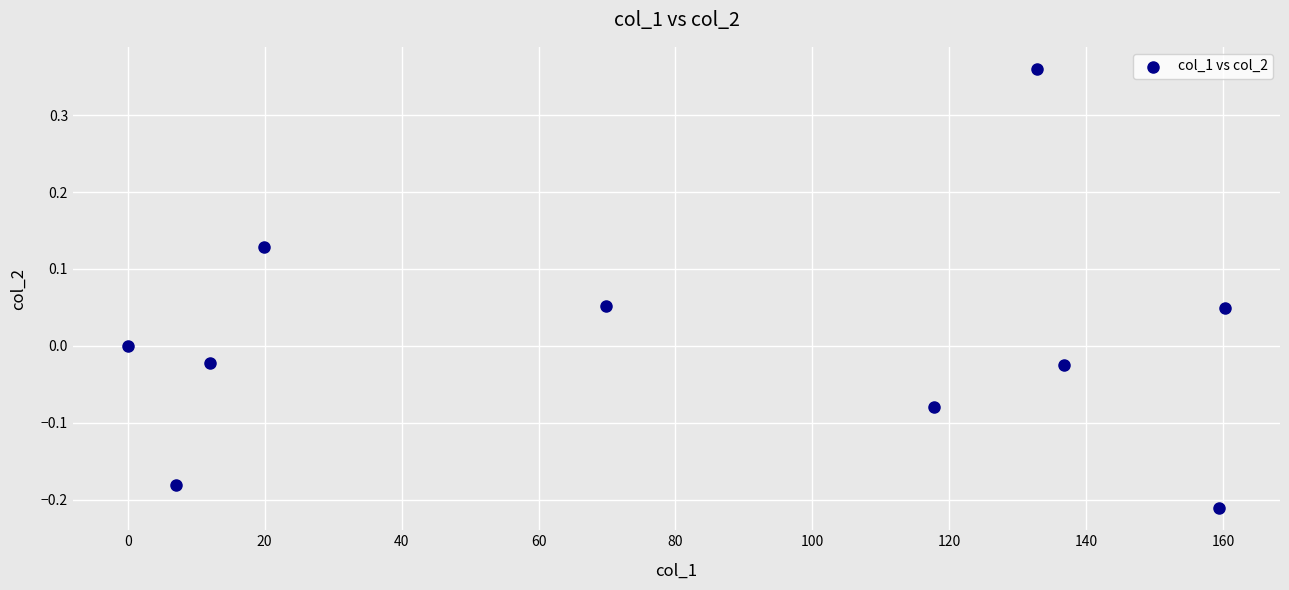

What is the range of X values (max minus min)?

160.3